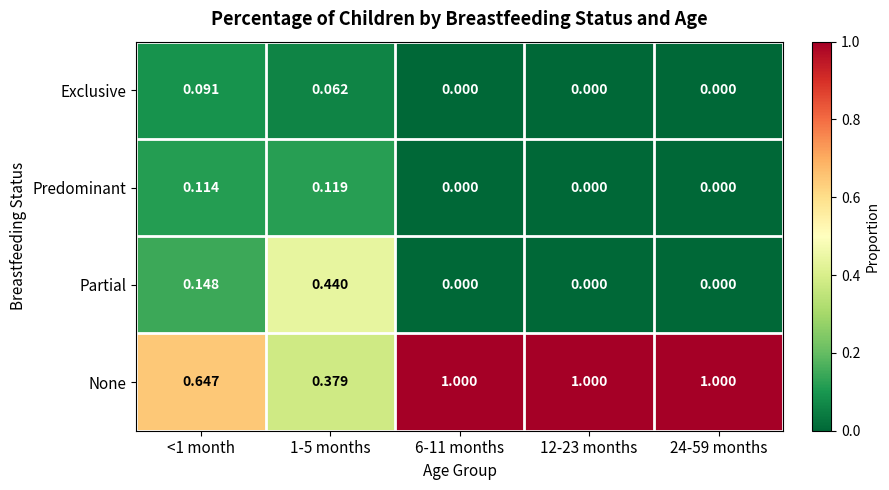

What is the spread (max minus min) of values at 24-59 months?

1.0